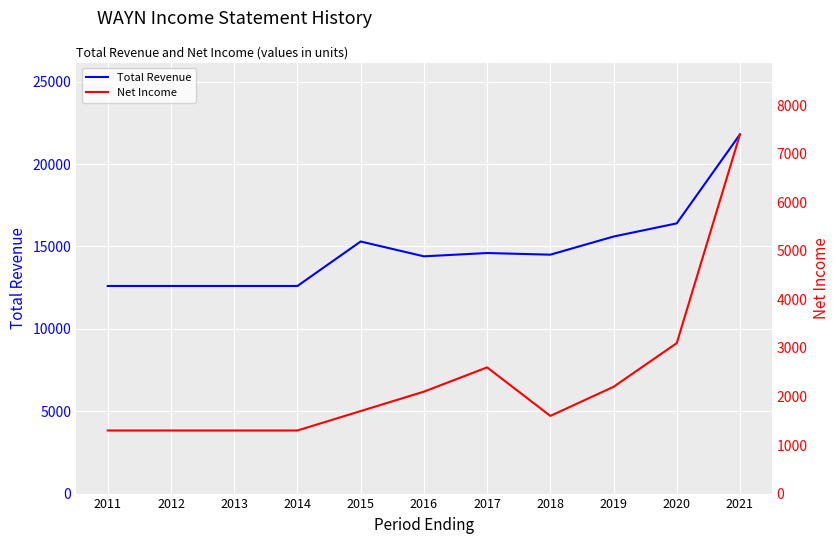

What is the average value of the Net Income series?

2355